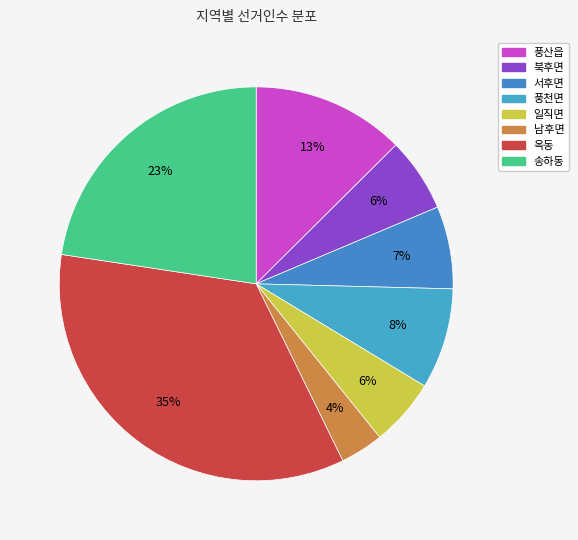

How many slices are in this pie chart?

8